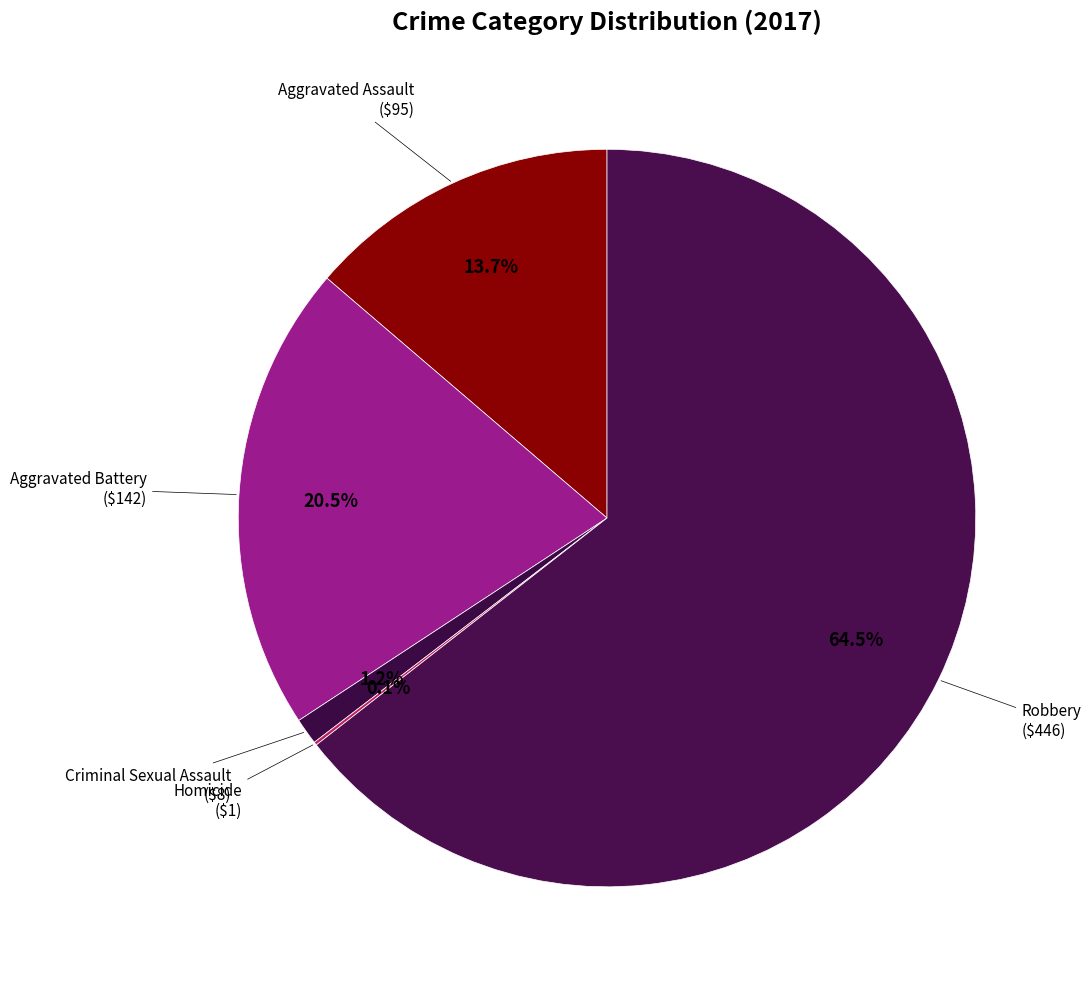

Between Robbery and Aggravated Assault, which is larger?

Robbery